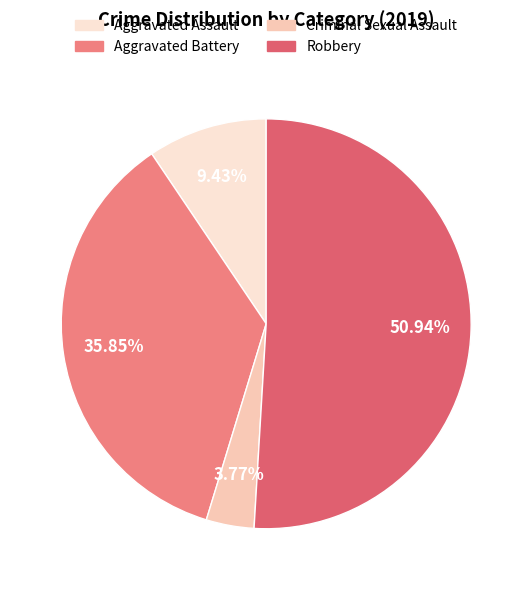

To the nearest percent, what portion does Aggravated Battery represent?

36%